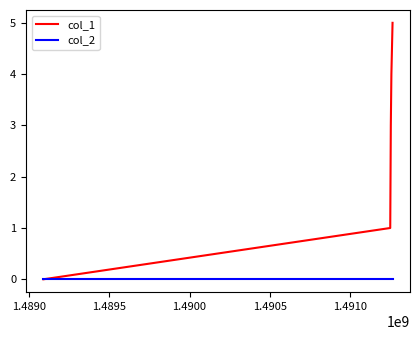

List the series in order of their overall mean, lowest first.

col_2, col_1